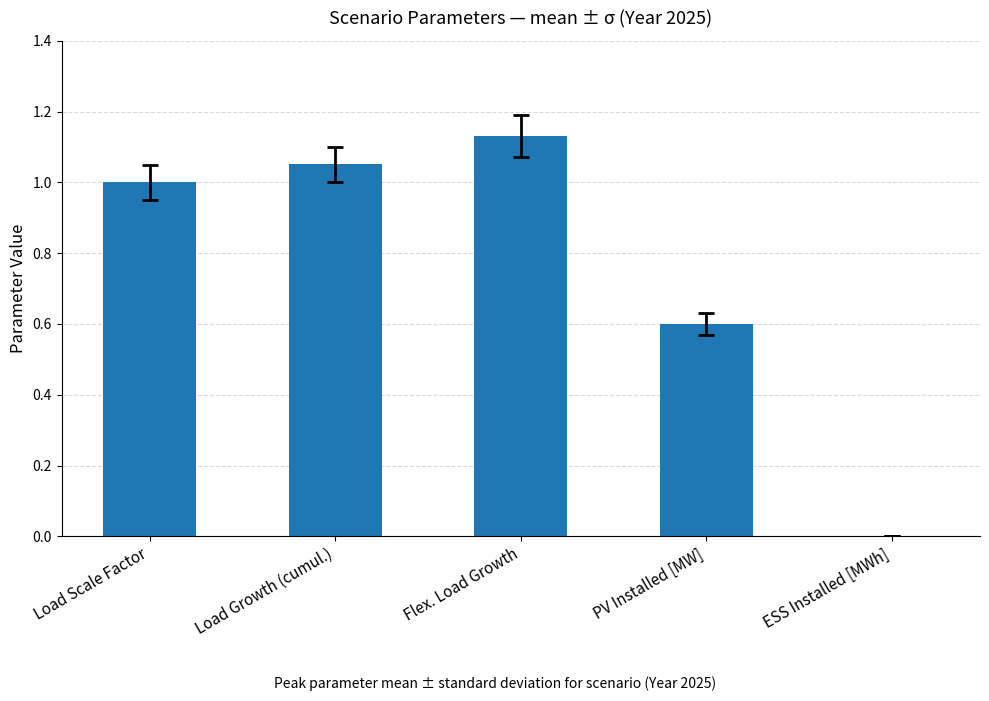

Which has a higher value, Load Growth (cumul.) or PV Installed [MW]?

Load Growth (cumul.)